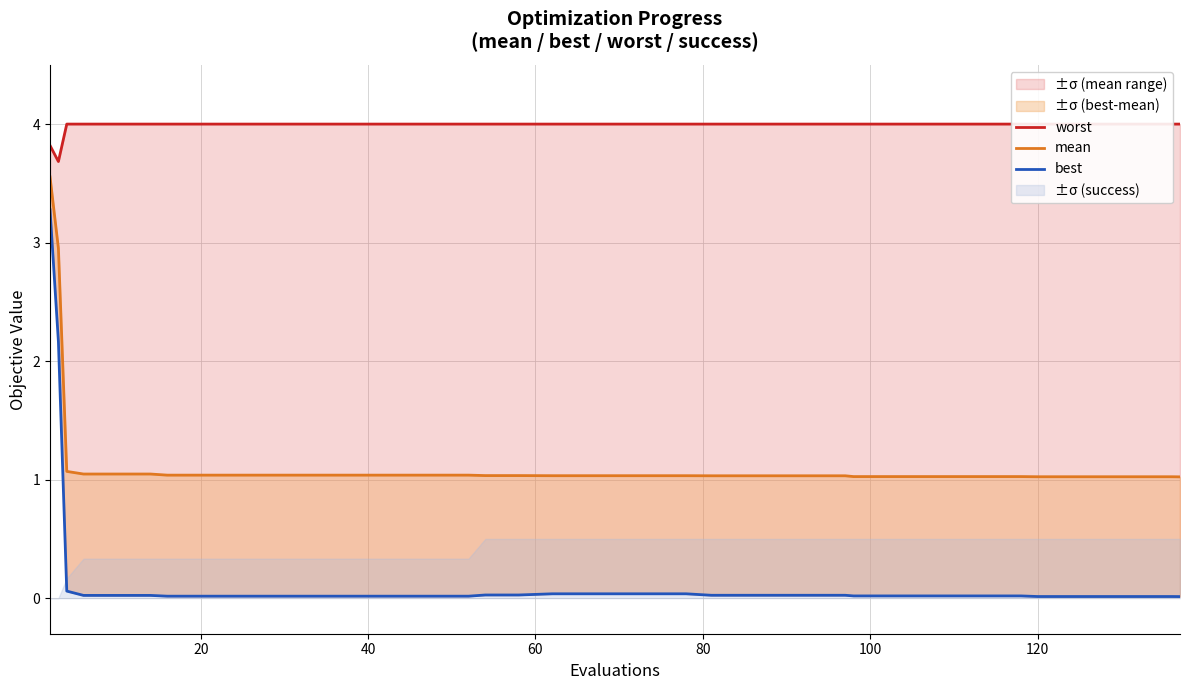

How many lines are shown in the chart?

3